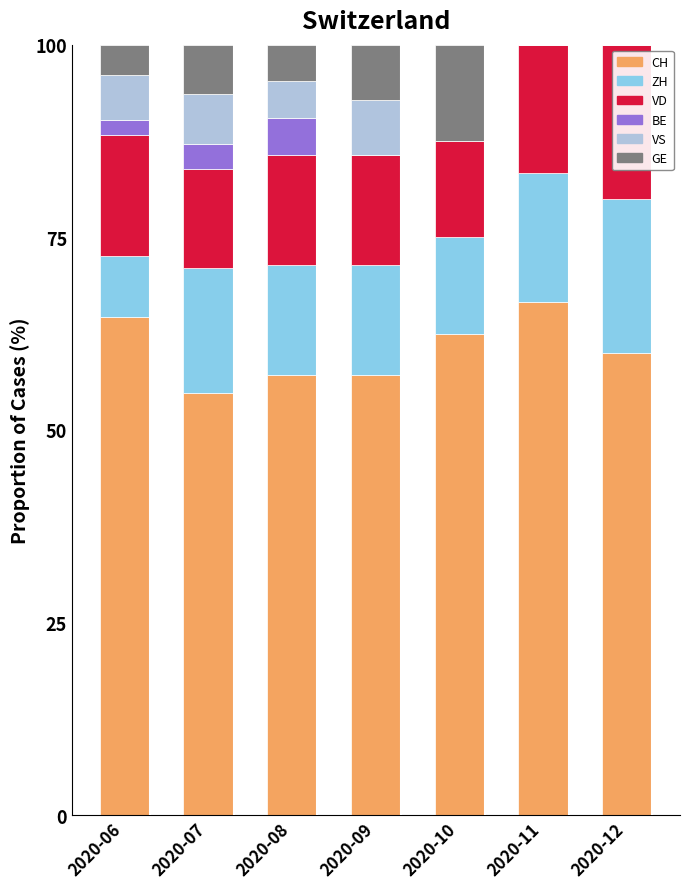

Is it true that CH equals 57.1 at 2020-08?

True